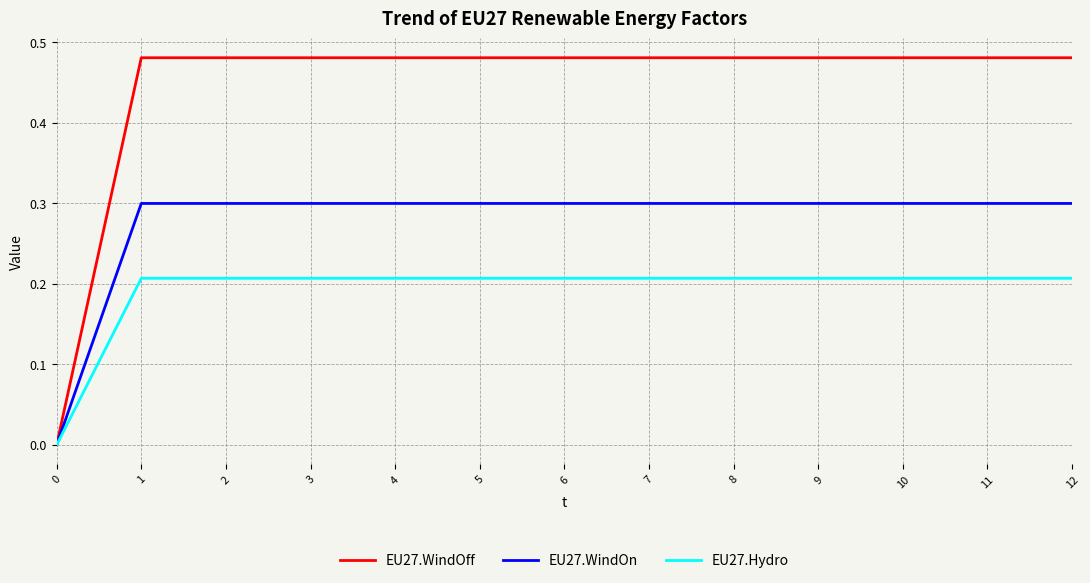

Does the chart display data point markers on the line(s)?

No